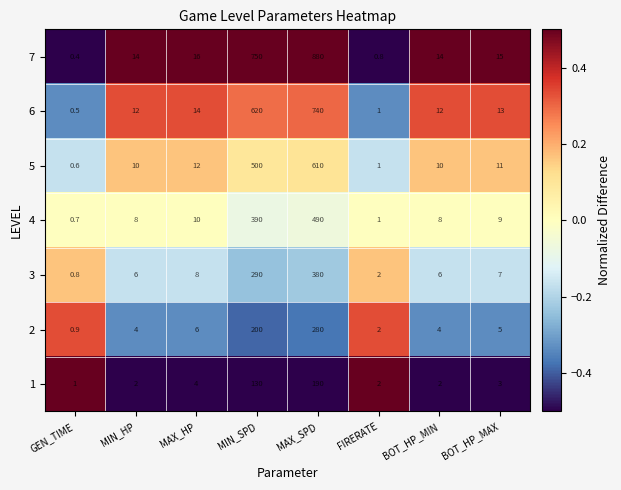

At which category is the sum across all series the highest?

MAX_SPD